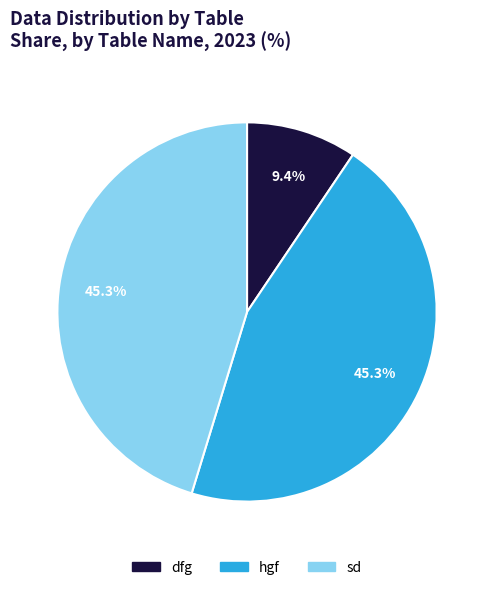

What is the smallest slice in the pie chart?

dfg